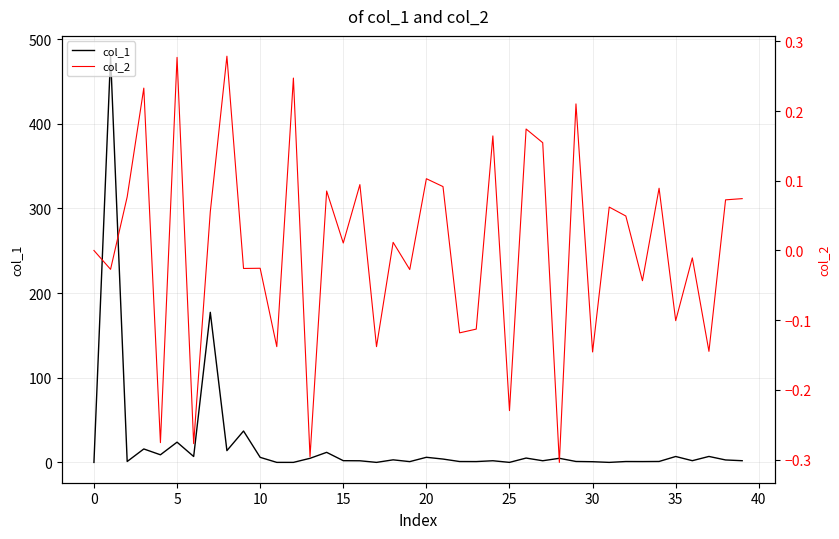

What is the average value of the col_1 series?

21.2